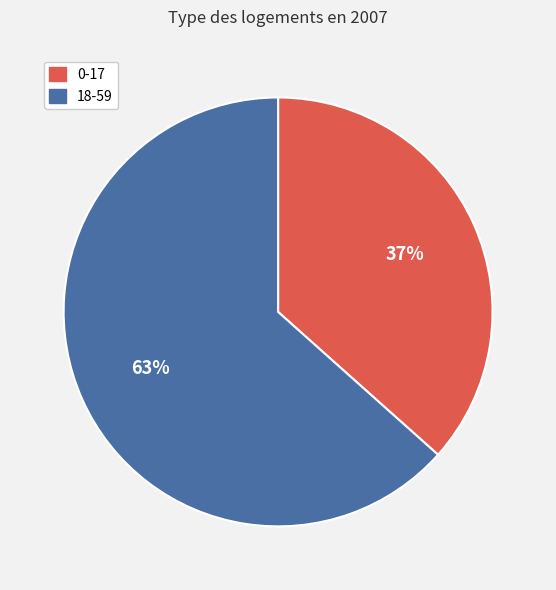

Which category has the smallest portion of the pie?

0-17